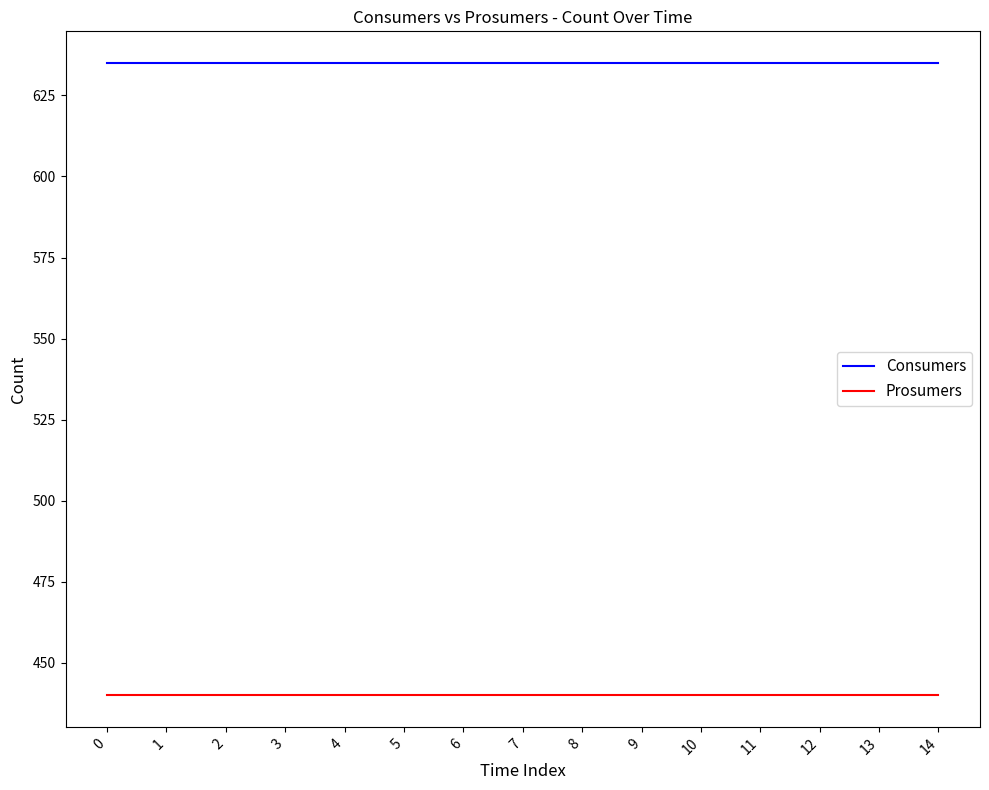

What is the minimum value shown in the chart?

440